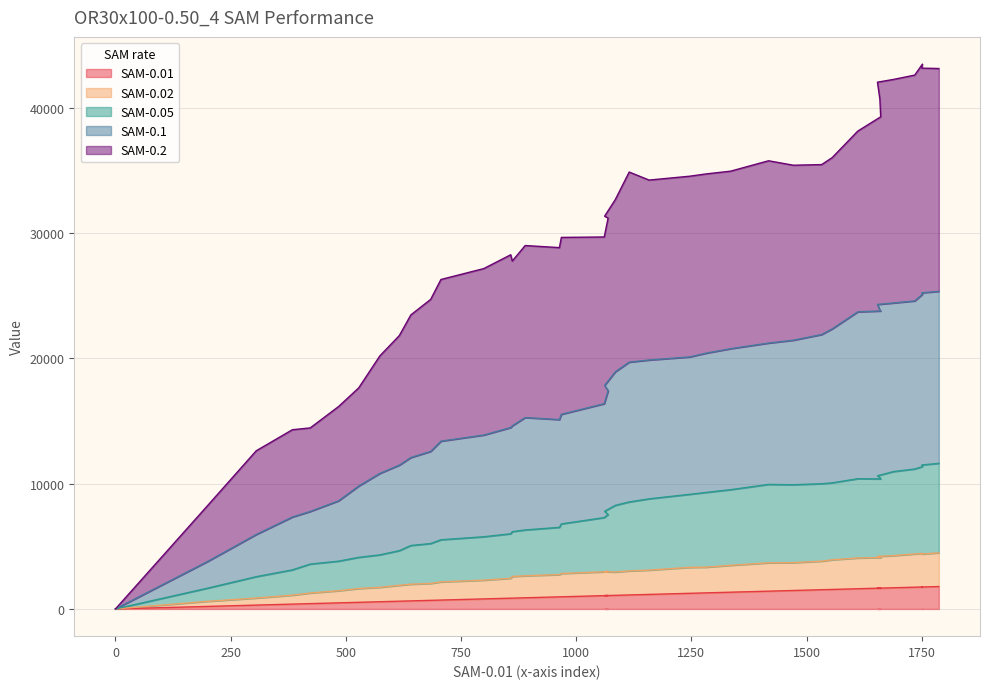

What are all the series names shown in the legend?

SAM-0.01, SAM-0.02, SAM-0.05, SAM-0.1, SAM-0.2